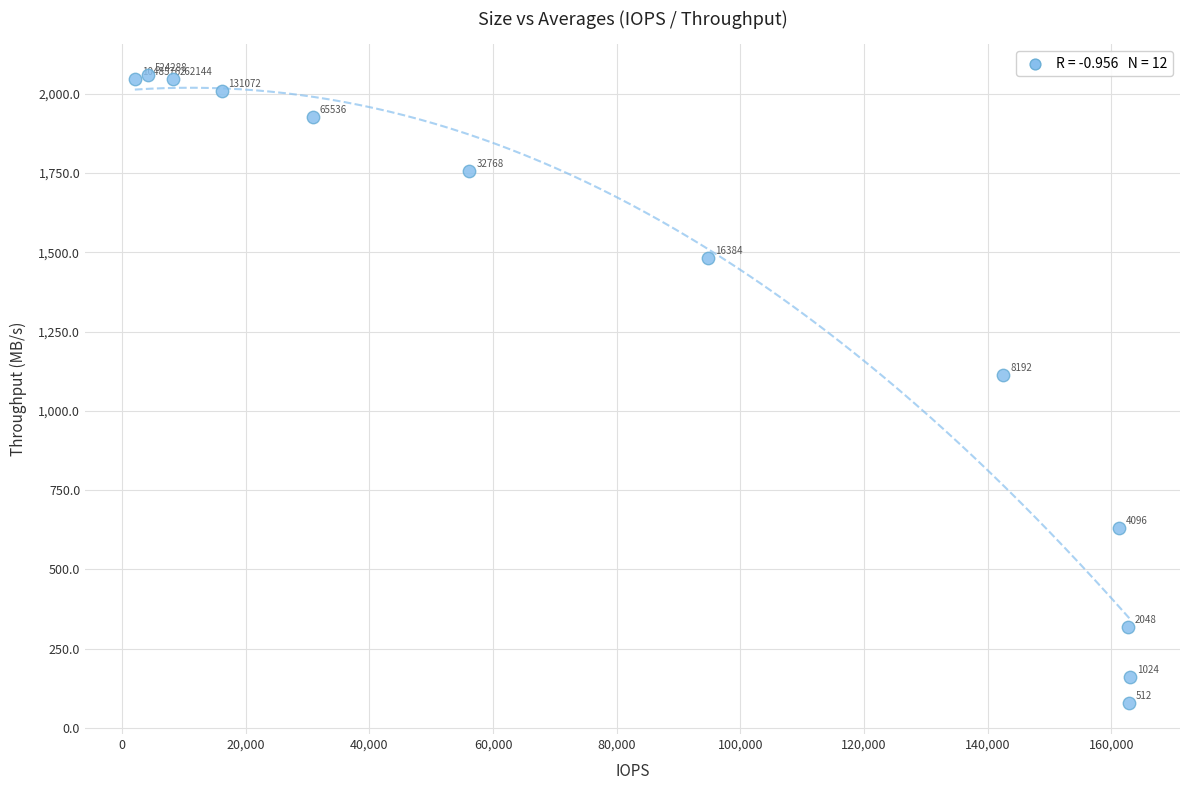

What is the average Y value?

1301.9